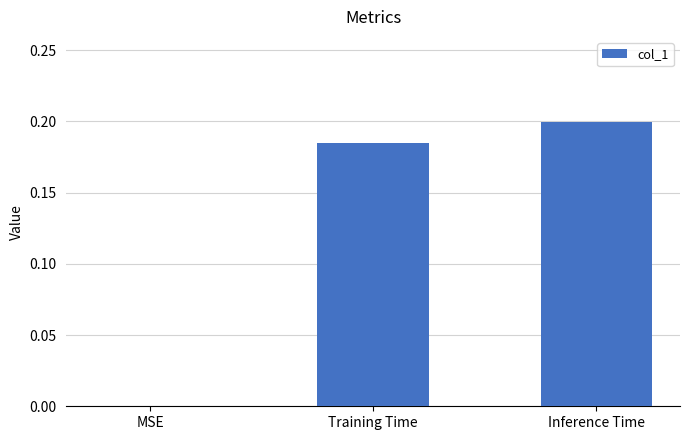

True or false: the data shows 0.0 at MSE.

True